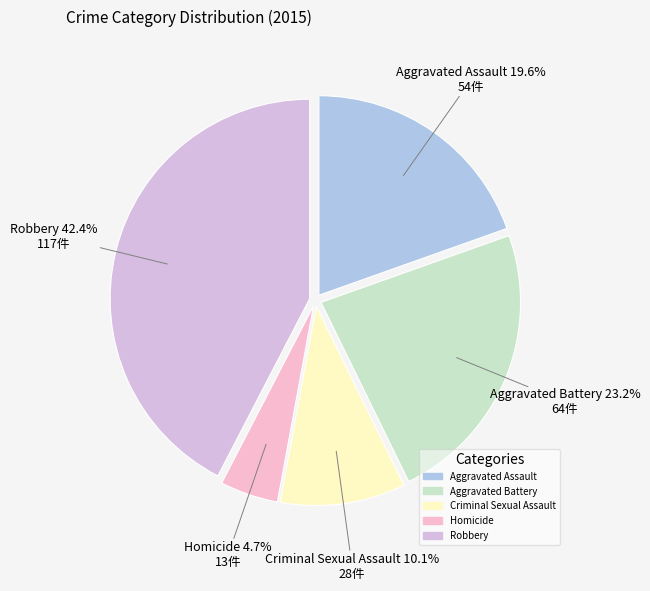

Is there a majority slice in this chart?

No